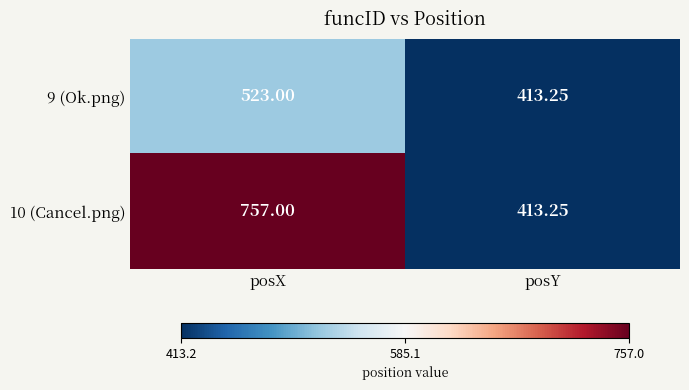

At which category is the sum across all series the highest?

posX